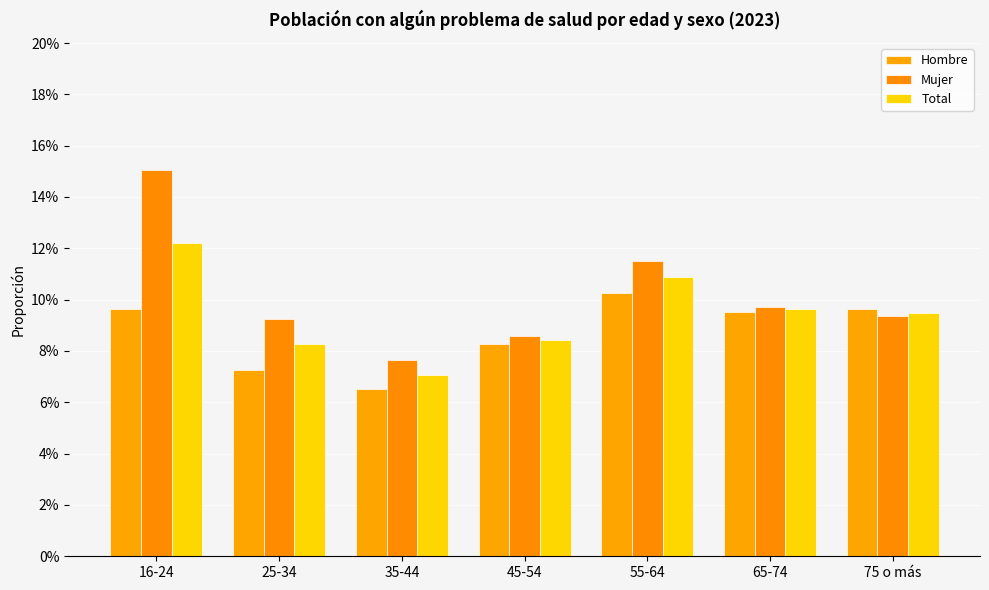

List the series in order of their overall mean, highest first.

Mujer, Total, Hombre